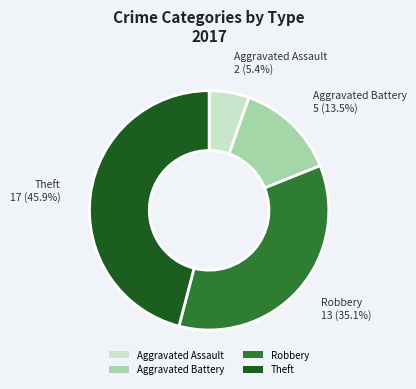

Count the number of slices in the pie.

4